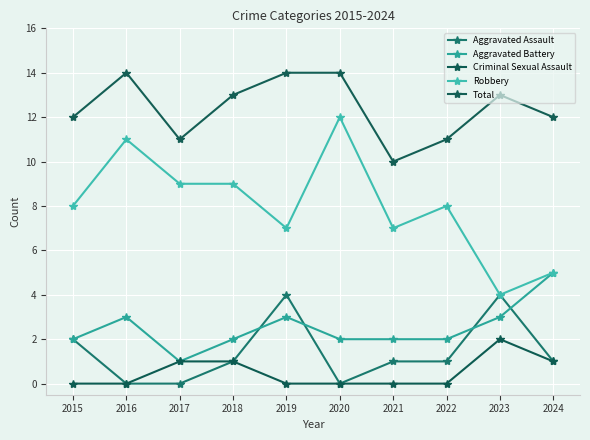

Where is the first local minimum for Aggravated Battery?

2017